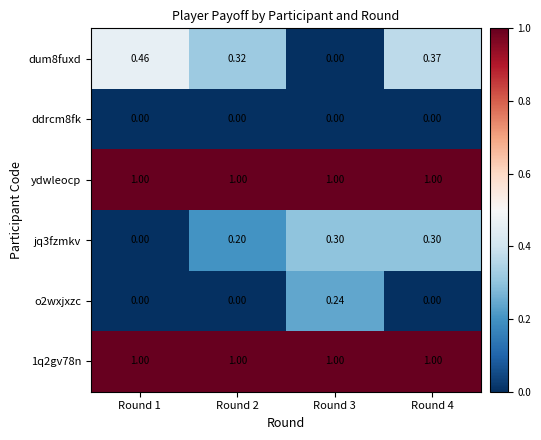

Is the value of jq3fzmkv at Round 2 greater than the value of 1q2gv78n at Round 1?

No